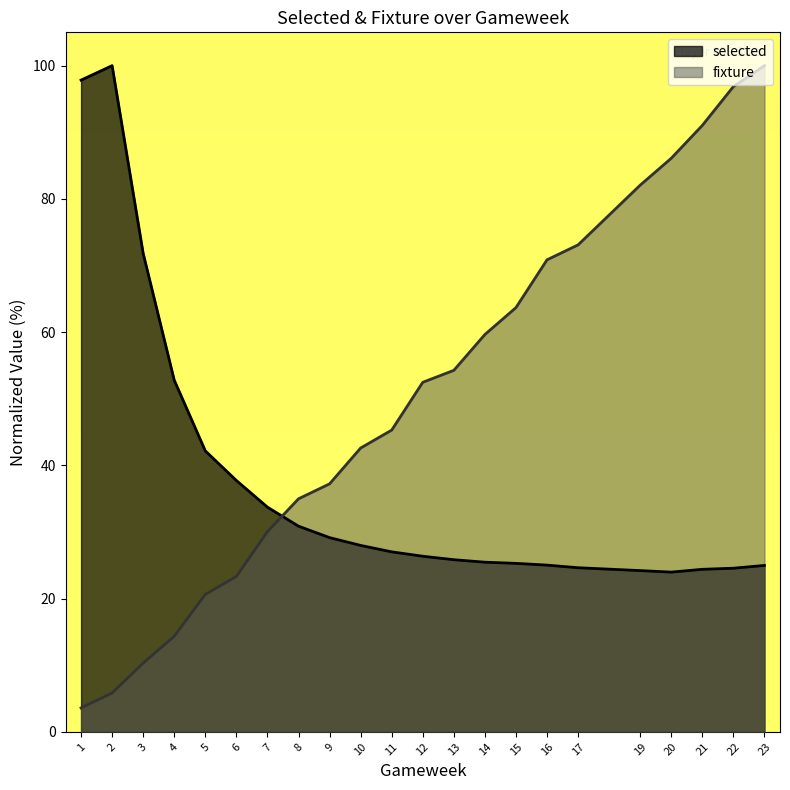

What is the difference between the highest and lowest values at 20?

62.1